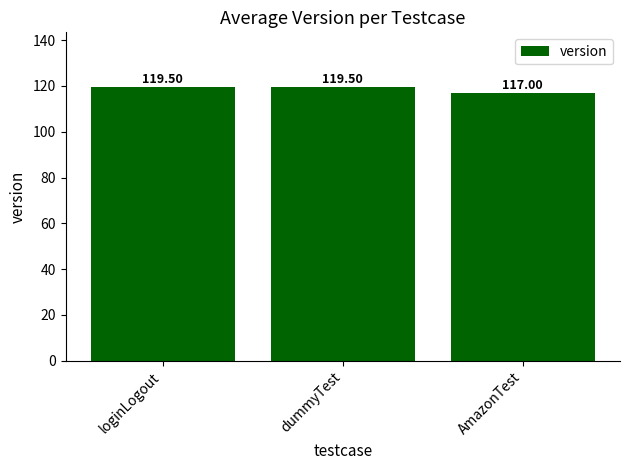

What position from the right is dummyTest?

2